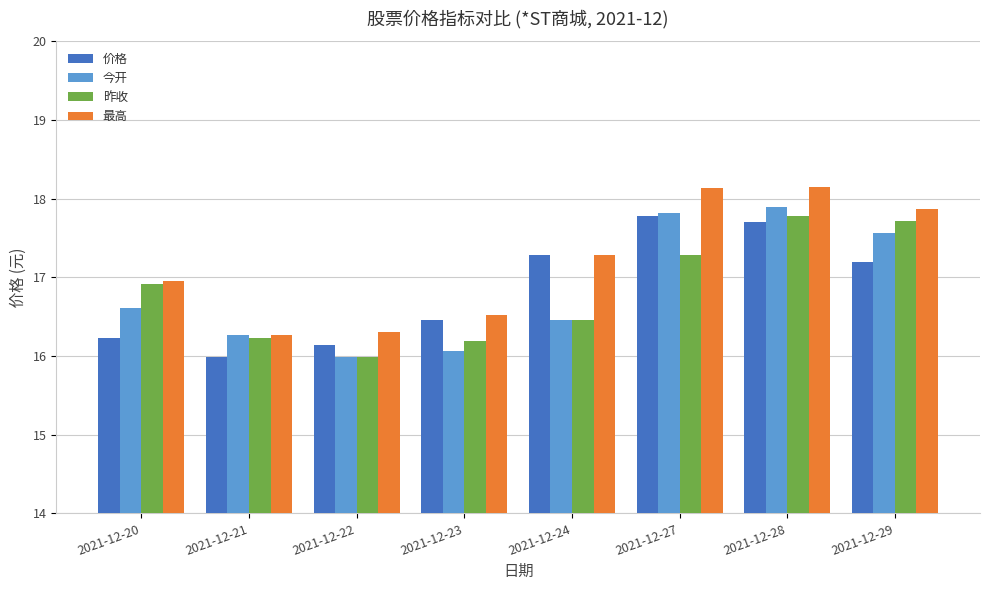

Between 2021-12-28 and 2021-12-29, which series saw the biggest shift?

价格